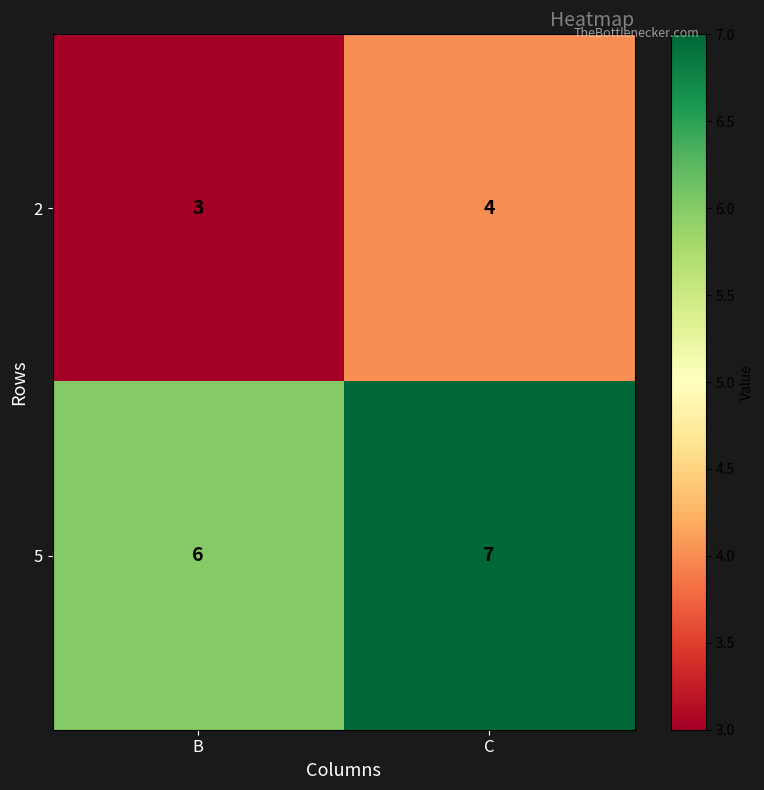

Reading left to right, transcribe all the data shown in this chart.

2: B=3	C=4
5: B=6	C=7